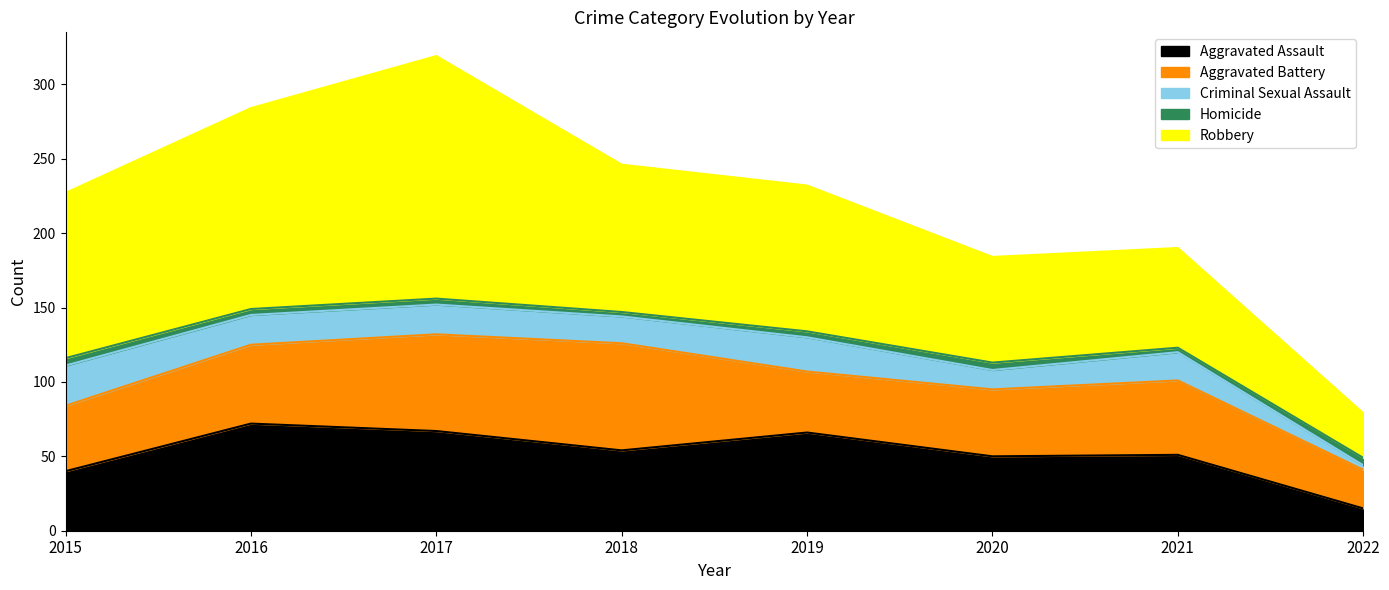

The Aggravated Assault series shows 67 at 2017. True or false?

True